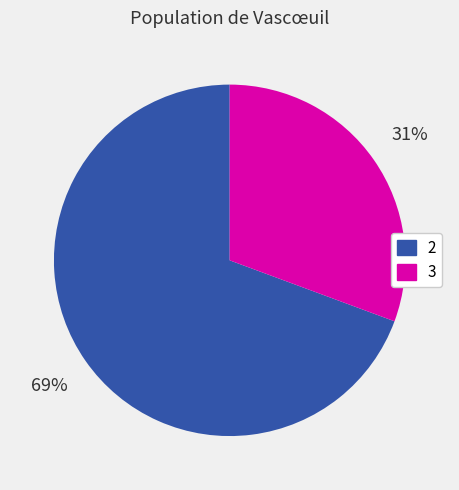

How many segments does this pie chart have?

2